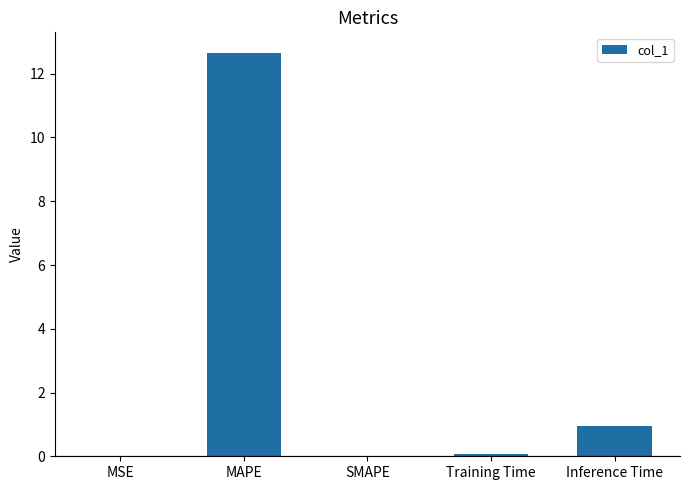

Where is the data nearest to the value 6?

Inference Time